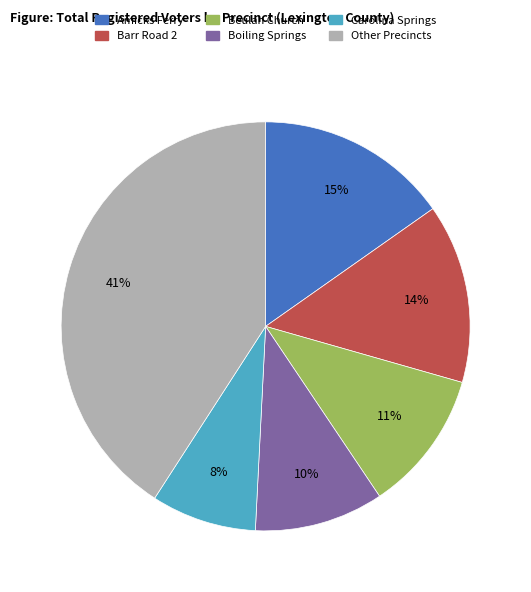

Is there any slice that represents more than half of the pie?

No